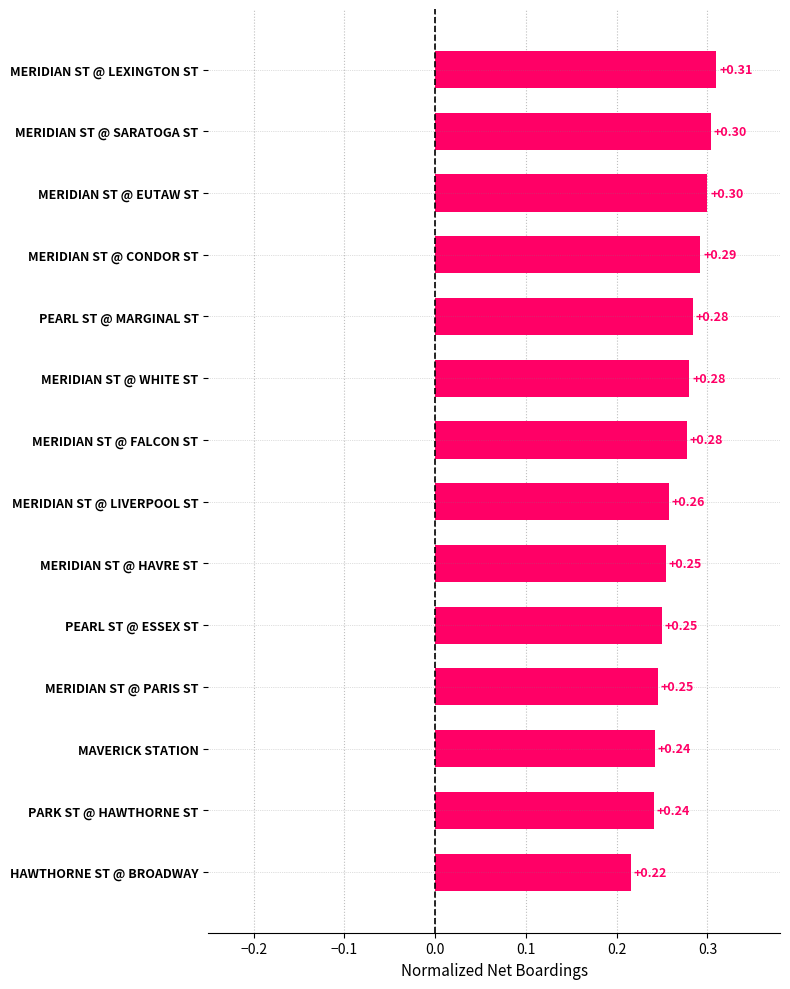

What is the maximum value shown in the chart?

0.3